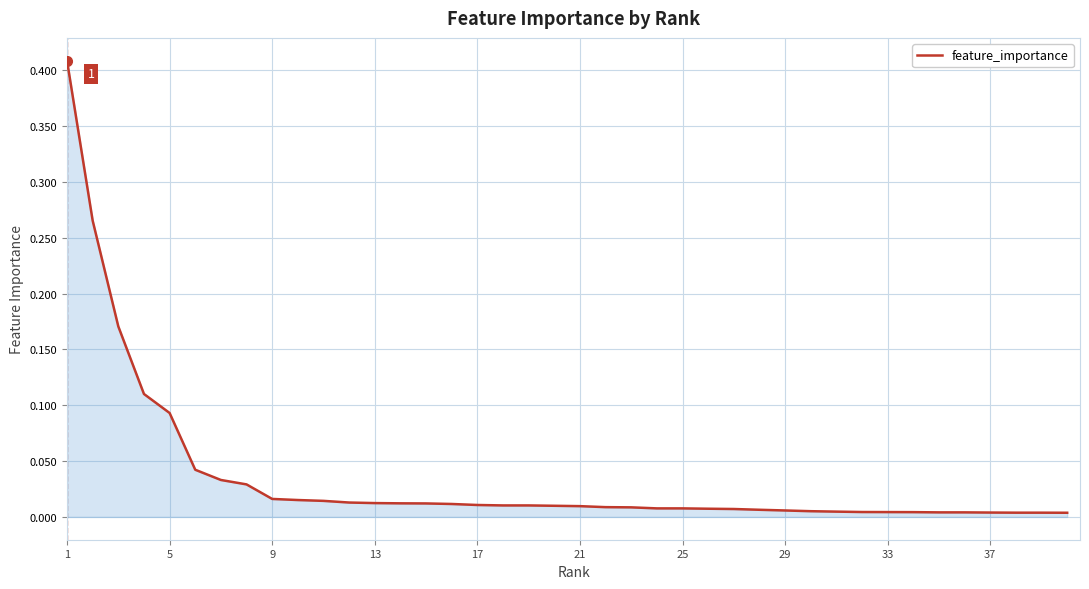

What is the difference between the maximum and second lowest values?

0.4